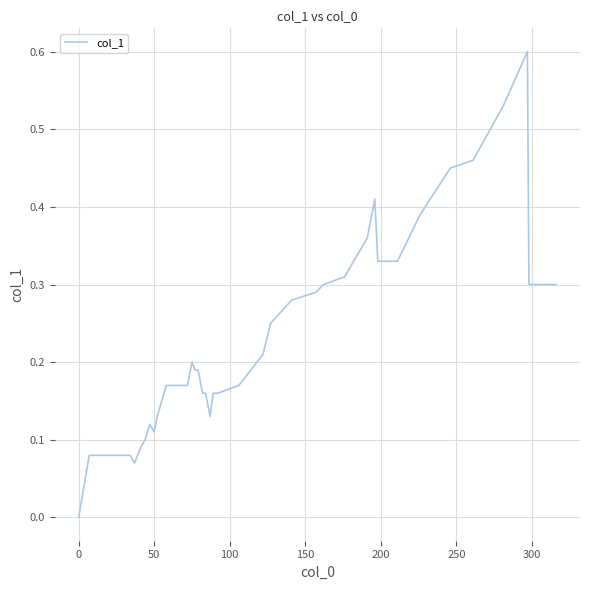

What is the greatest value displayed?

0.6